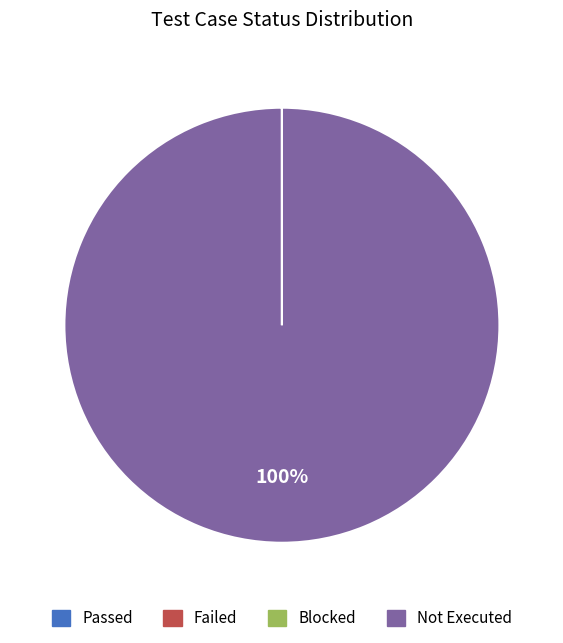

Which slice is the largest?

Not Executed